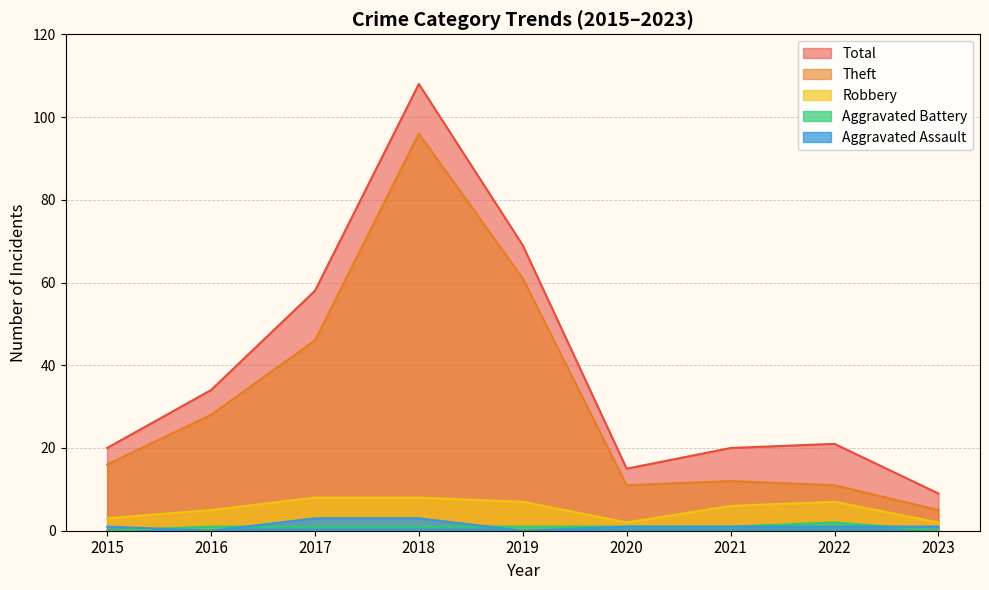

Rank the categories by Aggravated Battery value from lowest to highest.

2015, 2023, 2016, 2017, 2018, 2019, 2020, 2021, 2022